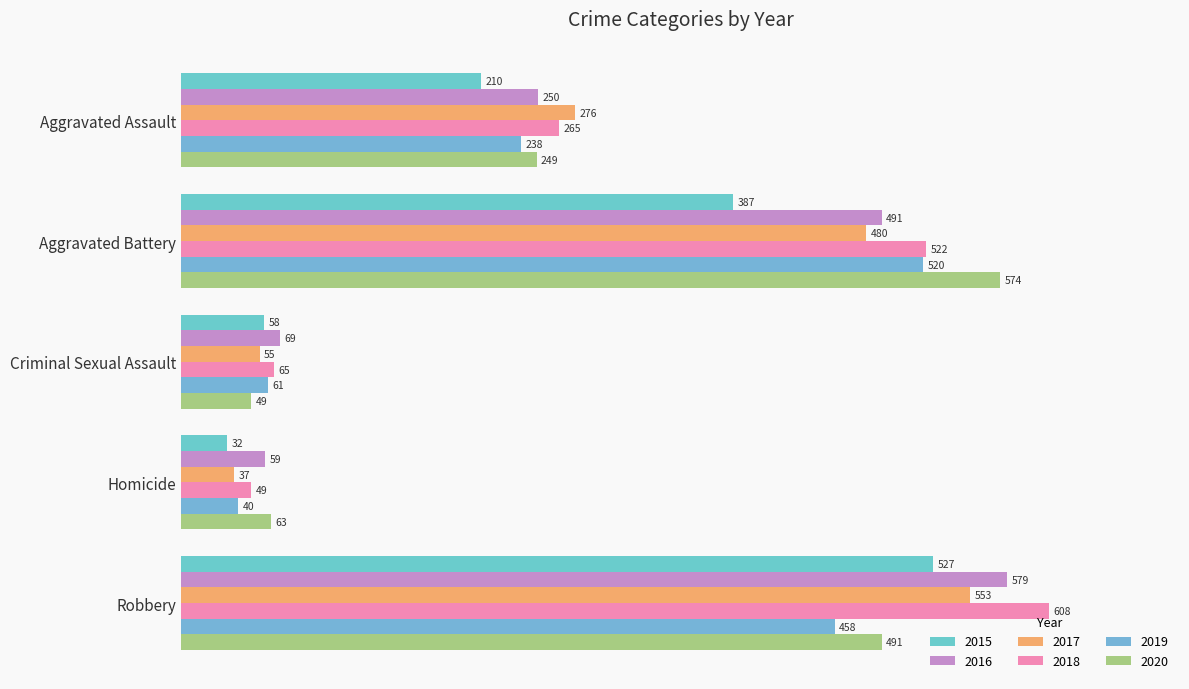

Is it true that 2017 equals 37 at Homicide?

True